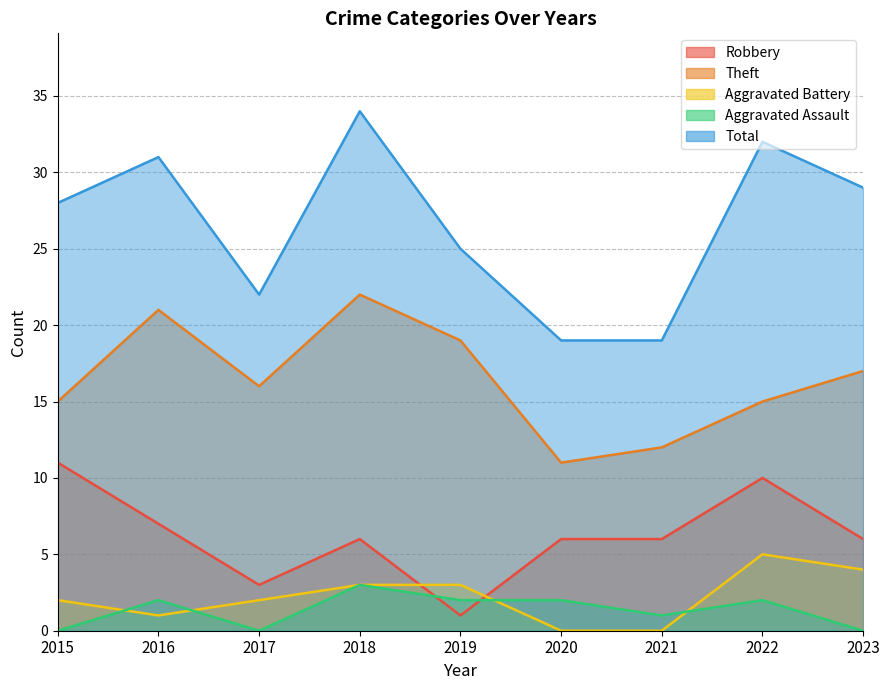

How many lines are shown in the chart?

5